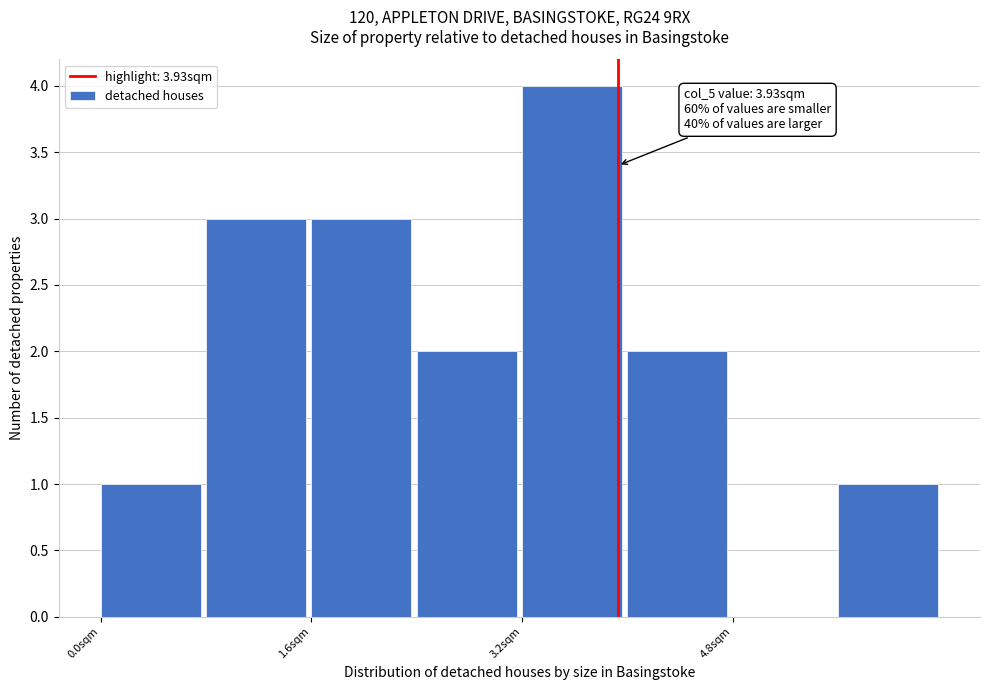

Over which range of the x-axis is the bar tallest?

3.2 to 4.0